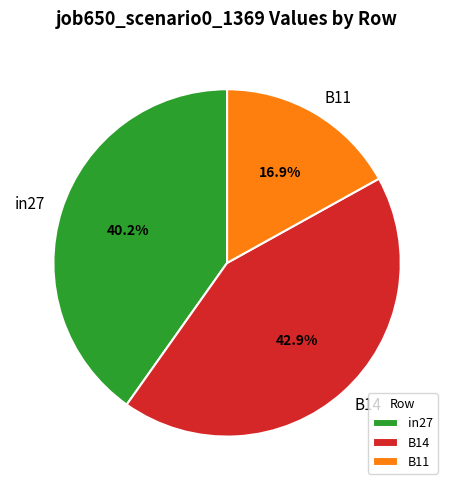

Does B14 account for over 50% of the chart?

No